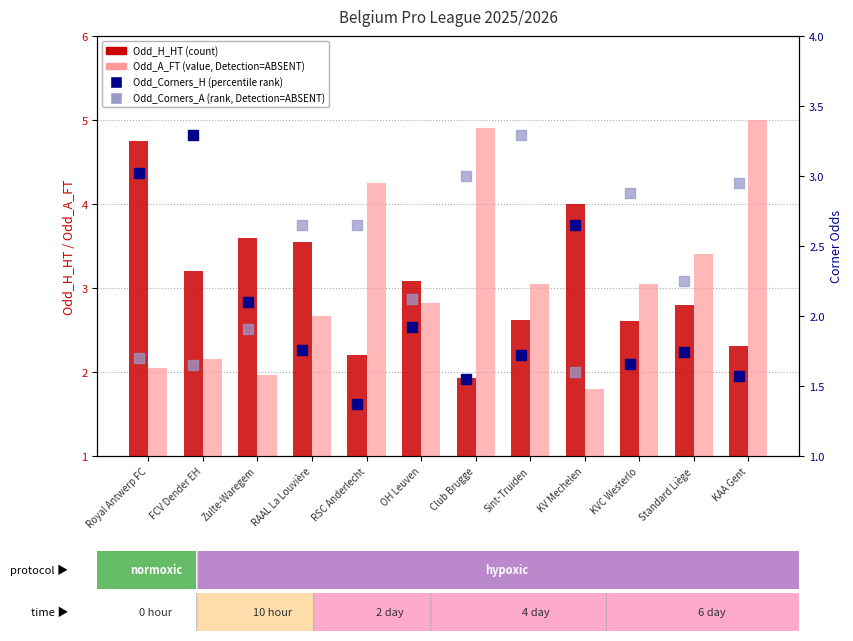

Rank the series by their maximum value, from lowest to highest.

Odd_Corners_H (percentile rank), Odd_Corners_A (rank, Detection=ABSENT), Odd_H_HT (count), Odd_A_FT (value, Detection=ABSENT)